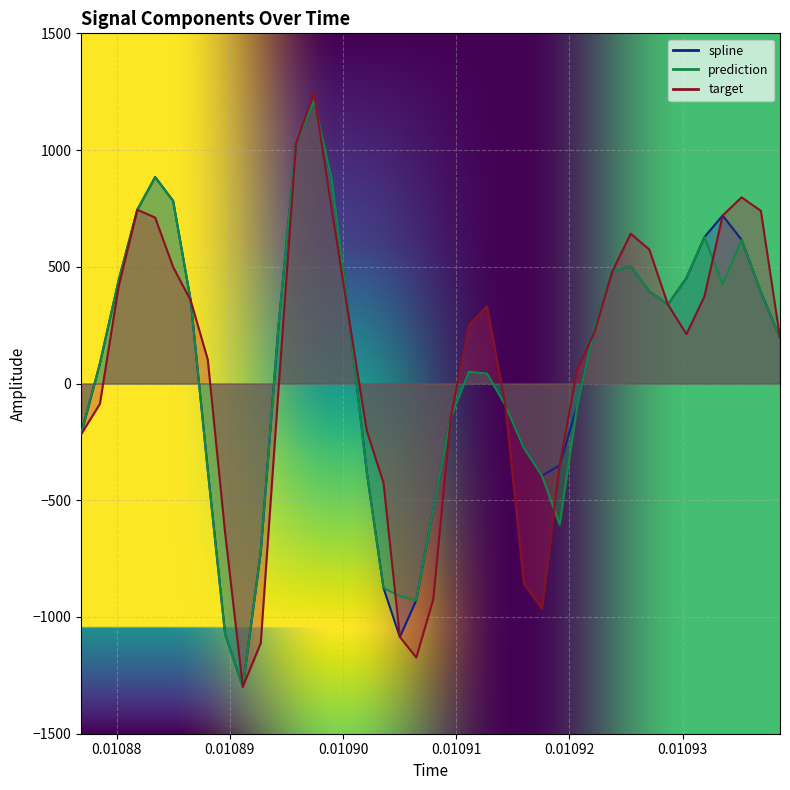

How many times do target and prediction cross each other?

5